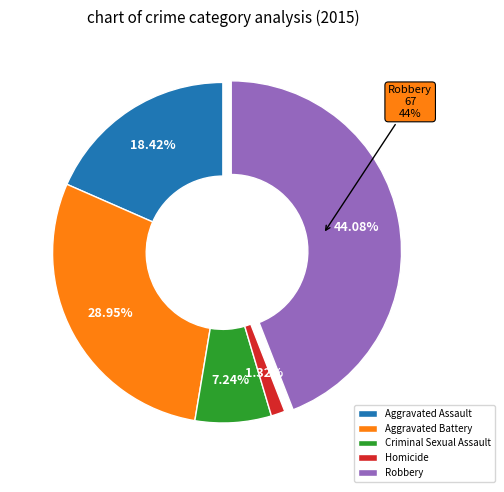

The Aggravated Battery slice represents 29% of the pie. True or false?

True